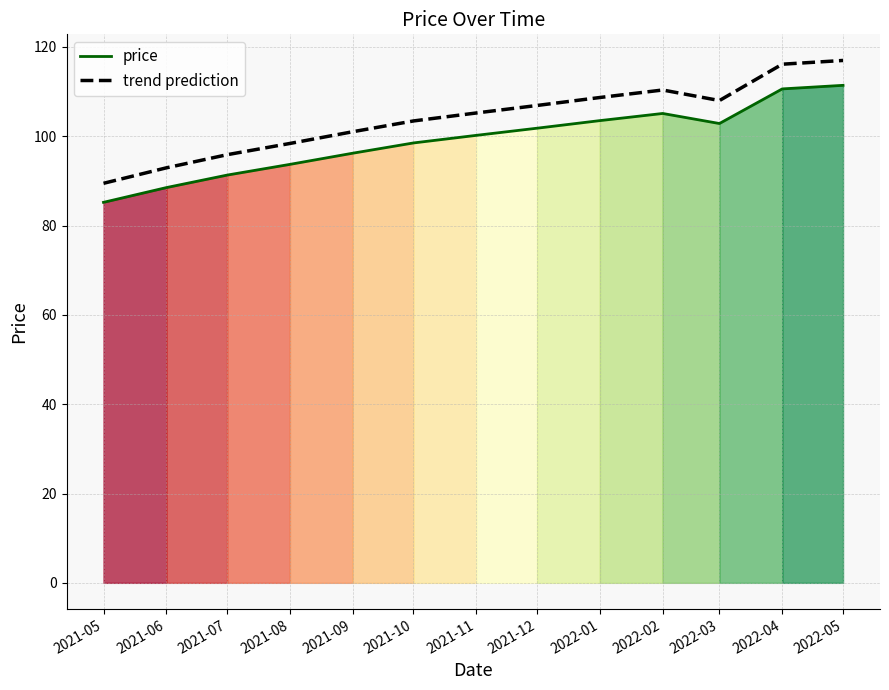

What is the average value of the price series?

99.1